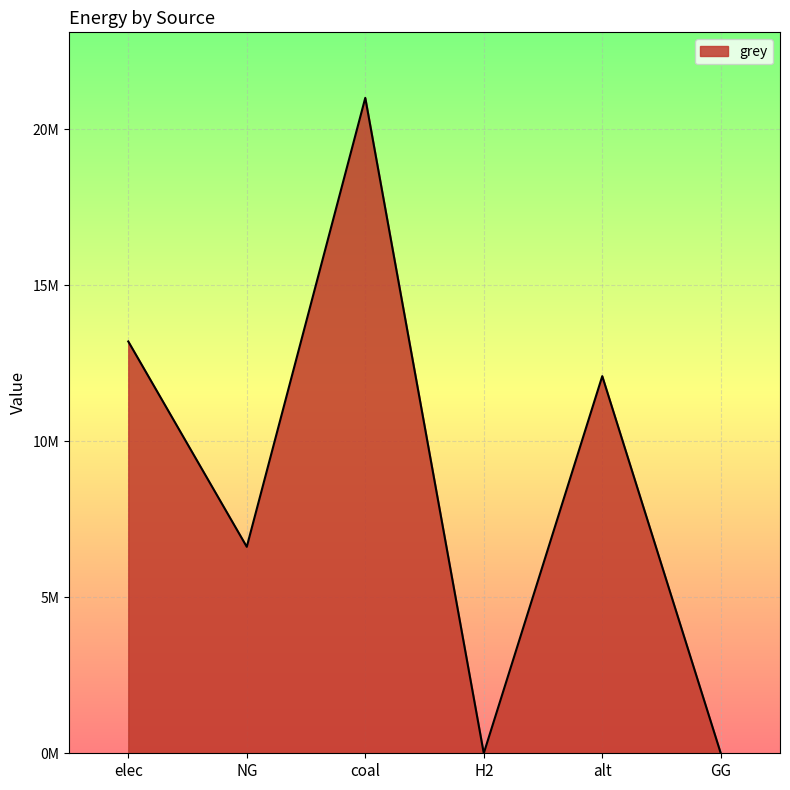

What is the label of the 6th point from the left?

GG